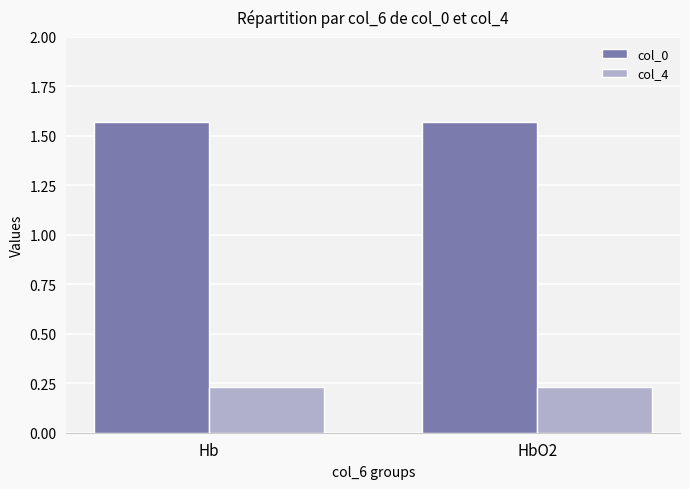

What is the total value across all series at HbO2?

1.8